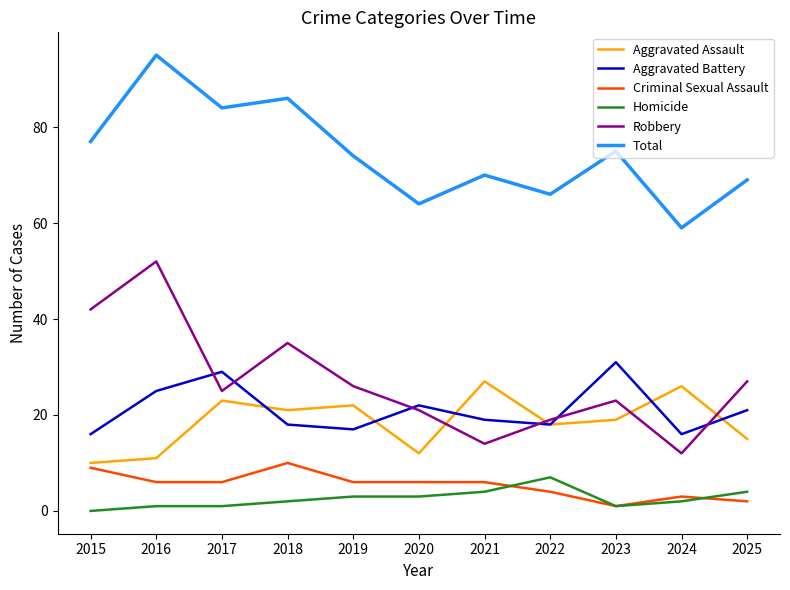

What is the difference between the highest and lowest values at 2021?

66